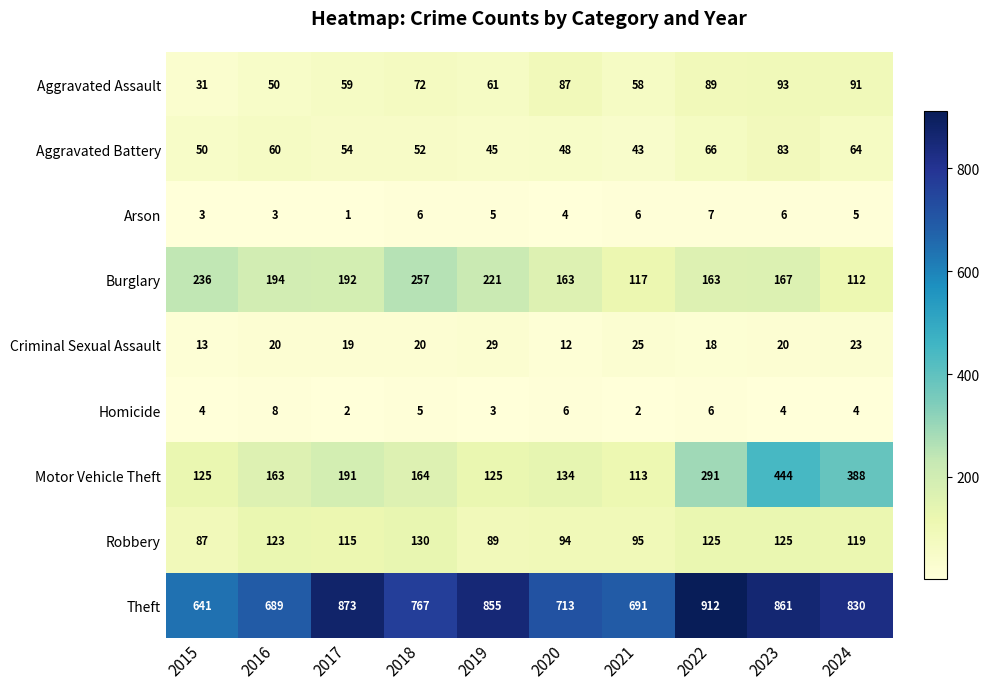

Which series changed the most between 2016 and 2022?

Theft